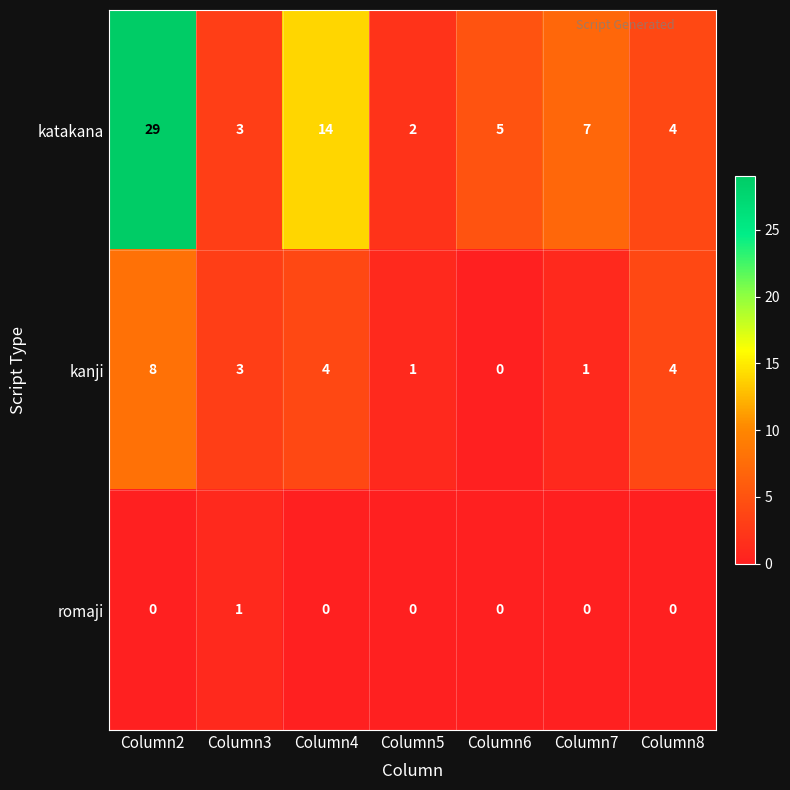

Rank the series by their maximum value, from lowest to highest.

romaji, kanji, katakana